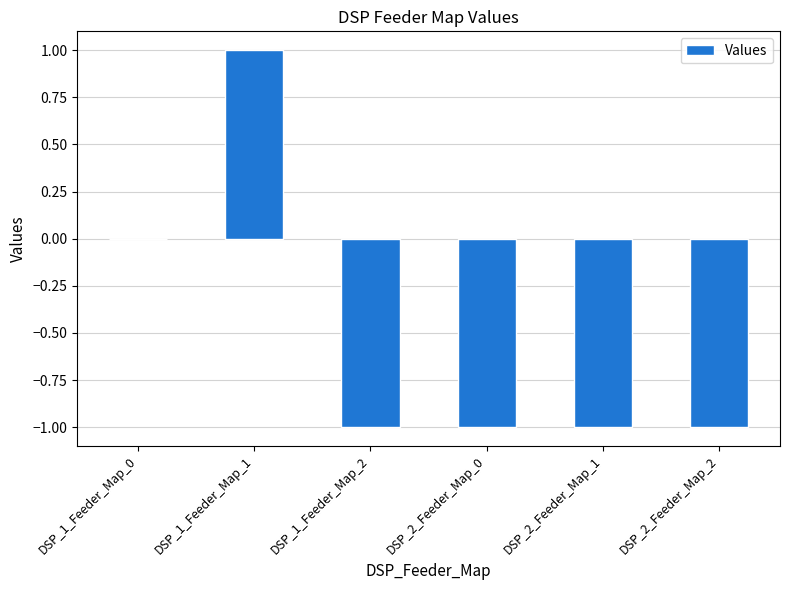

Which label corresponds to the largest value in the chart?

DSP_1_Feeder_Map_1